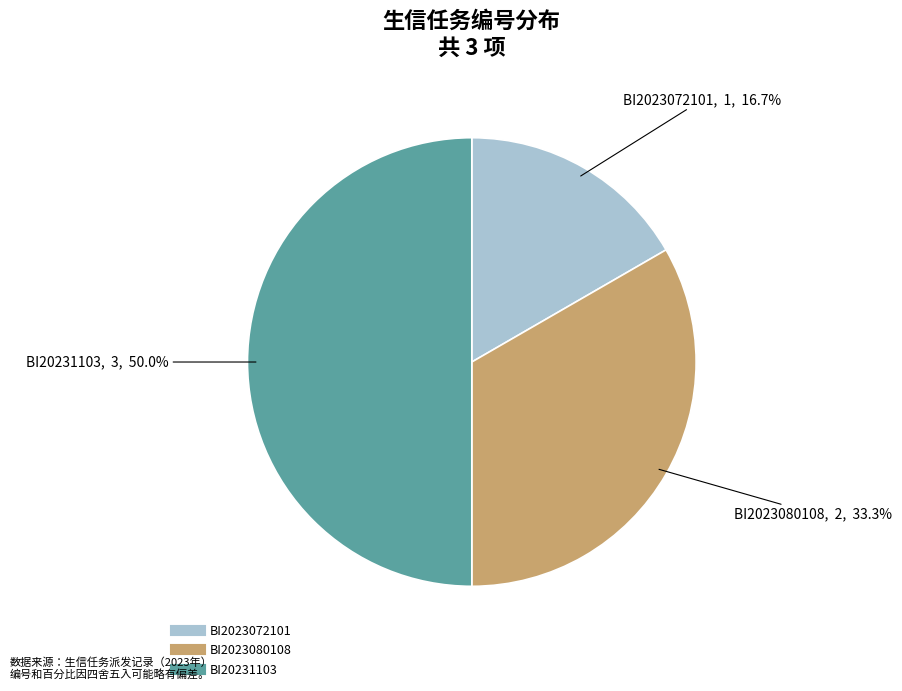

To the nearest percent, what portion does BI2023072101 represent?

17%